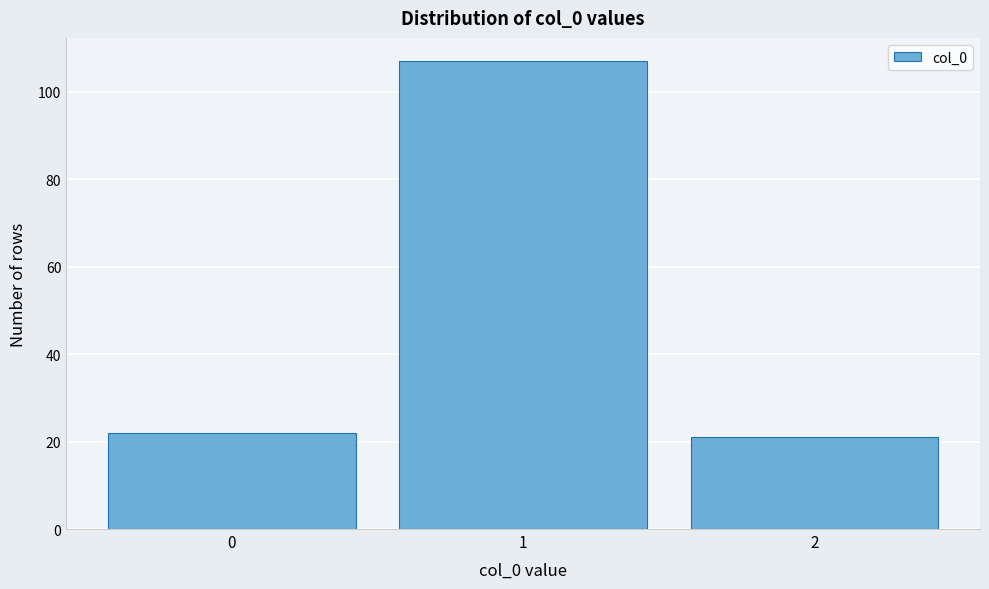

Reading right to left, transcribe all the data shown in this chart.

2=21	1=107	0=22